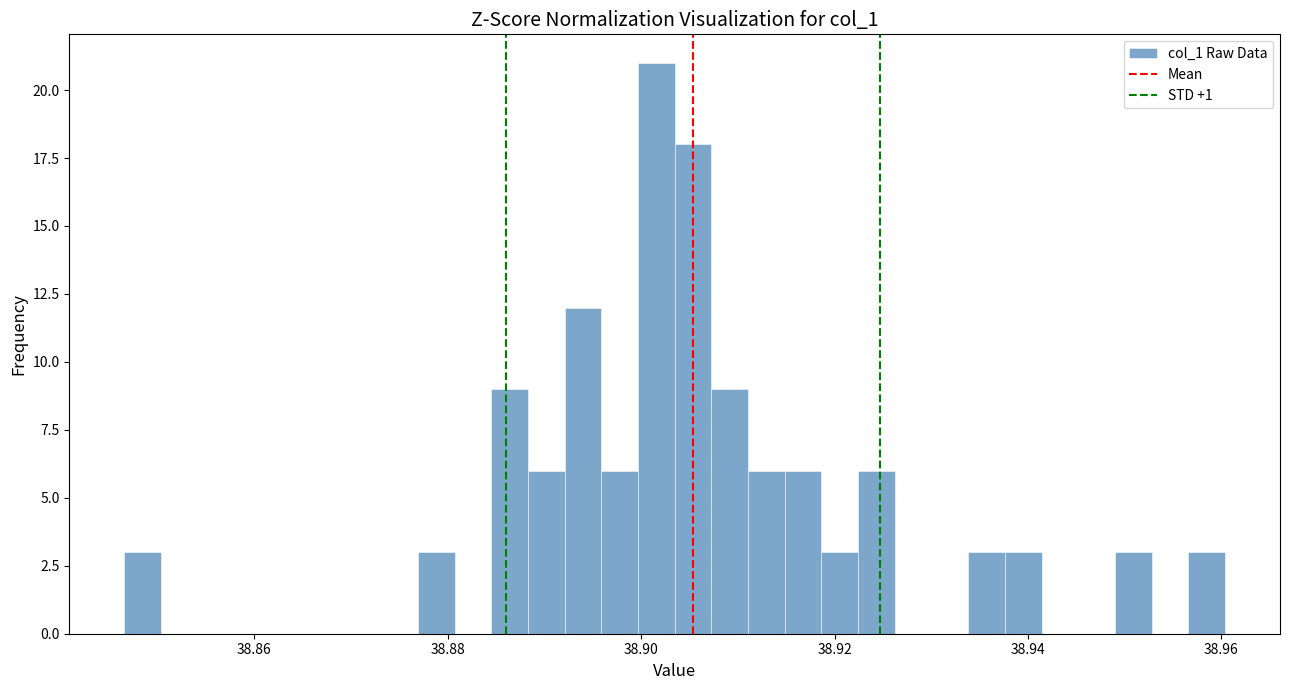

Read against the x-axis, roughly where is the centre of the tallest bar?

38.902